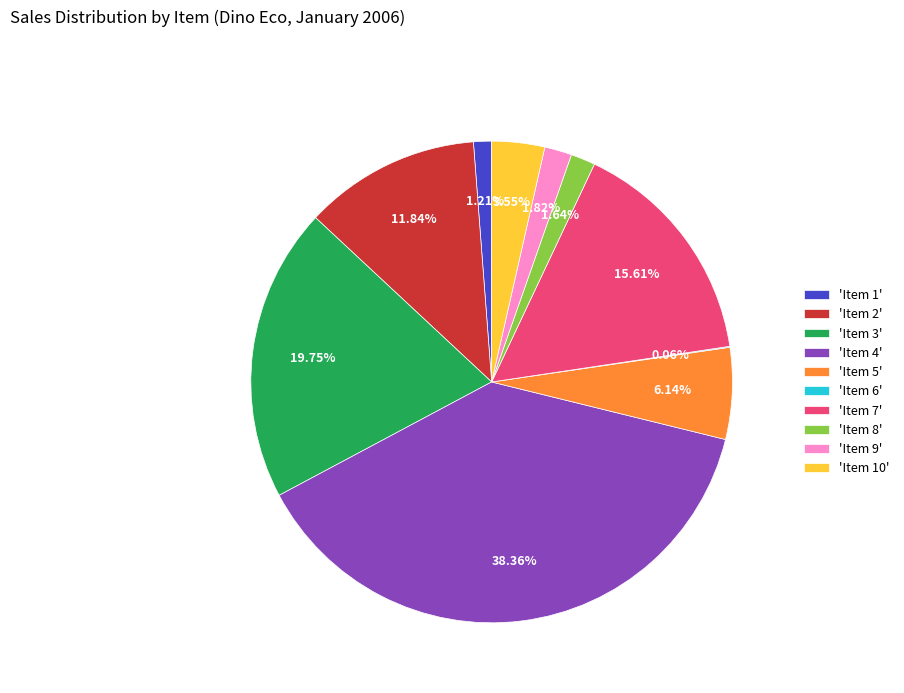

To the nearest percent, what is the difference between the largest and smallest slice percentages?

38%